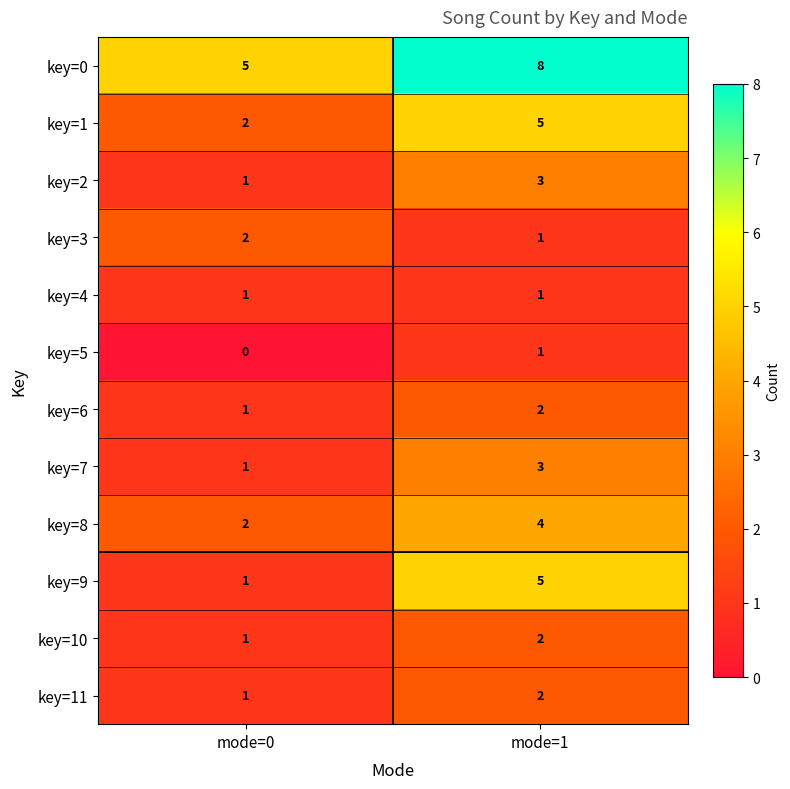

What is the total value across all series at mode=0?

18